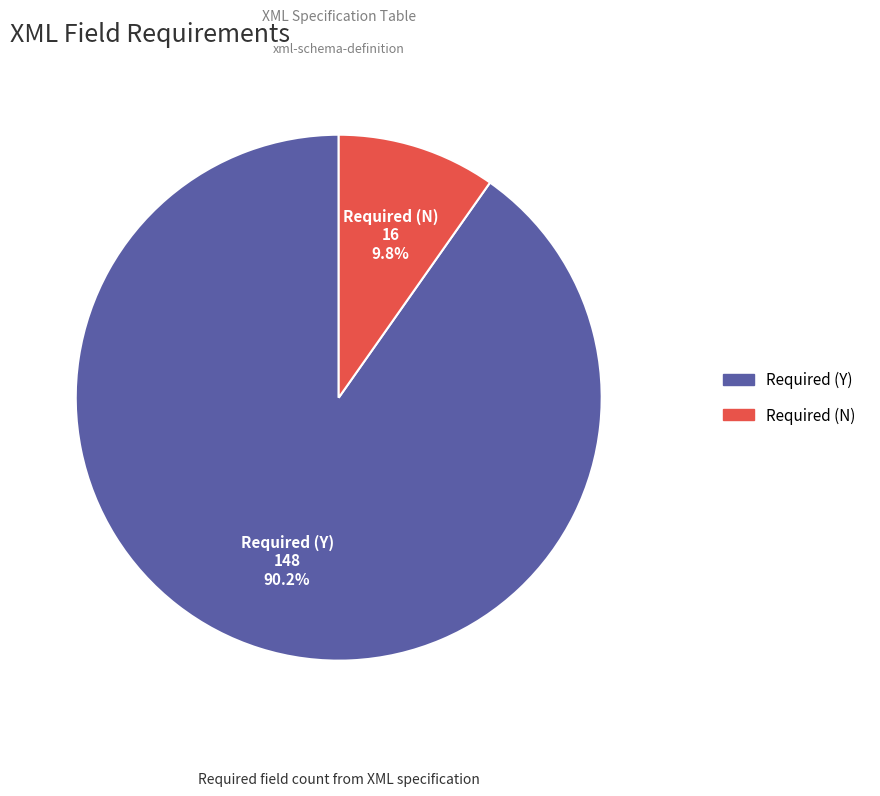

The Required (Y) slice represents 97% of the pie. True or false?

False